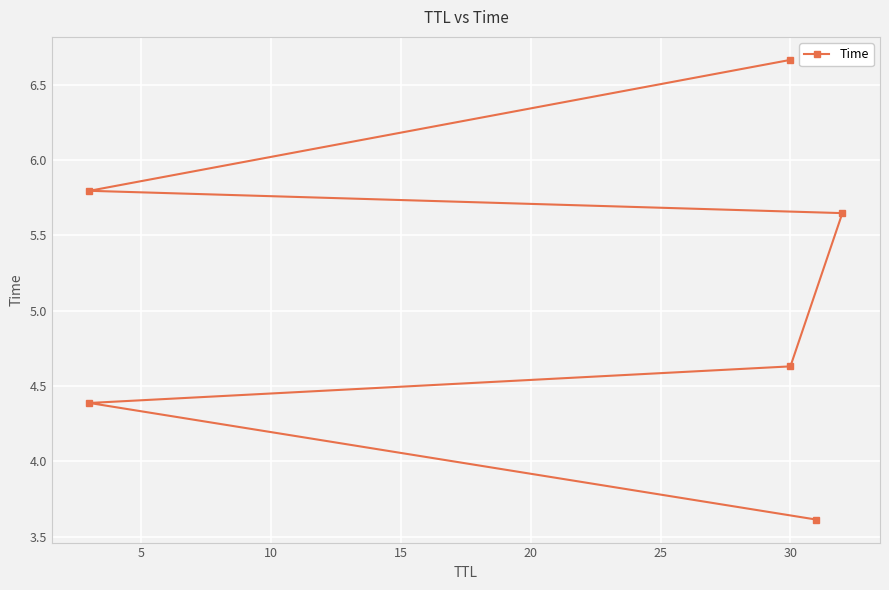

What is the smallest value displayed?

3.6